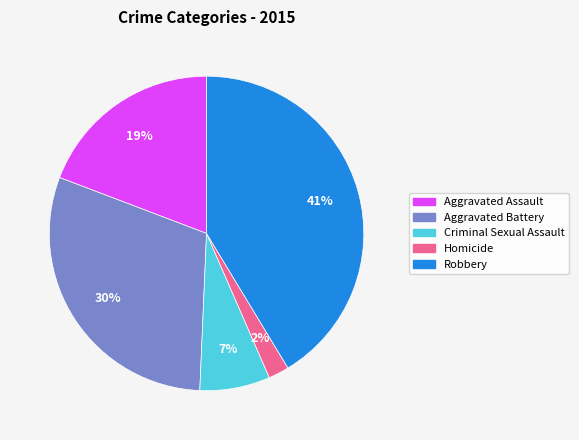

How many slices are in this pie chart?

5